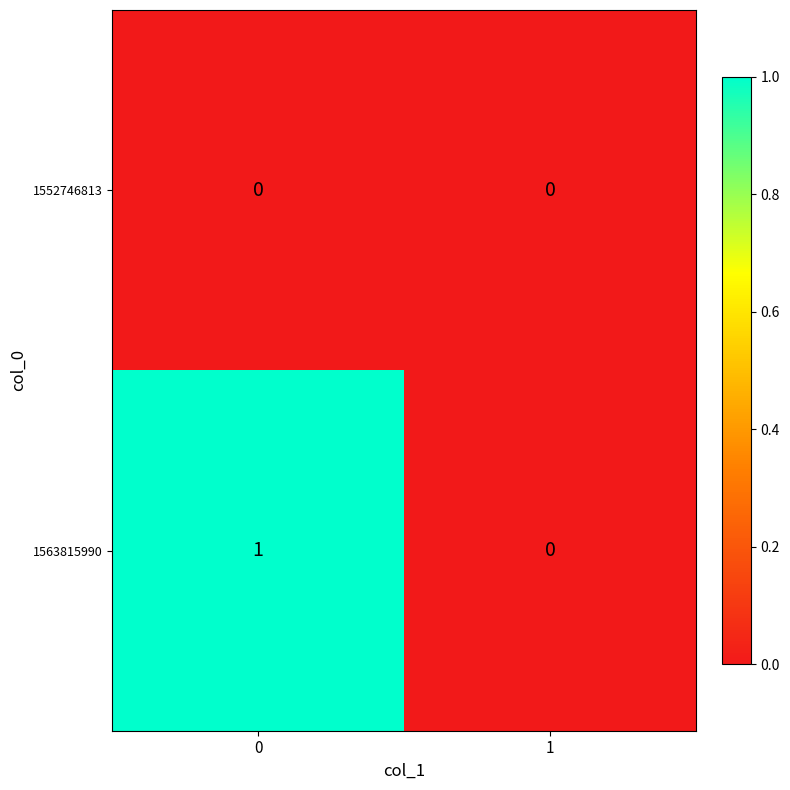

Which series has the largest range (max minus min)?

1563815990